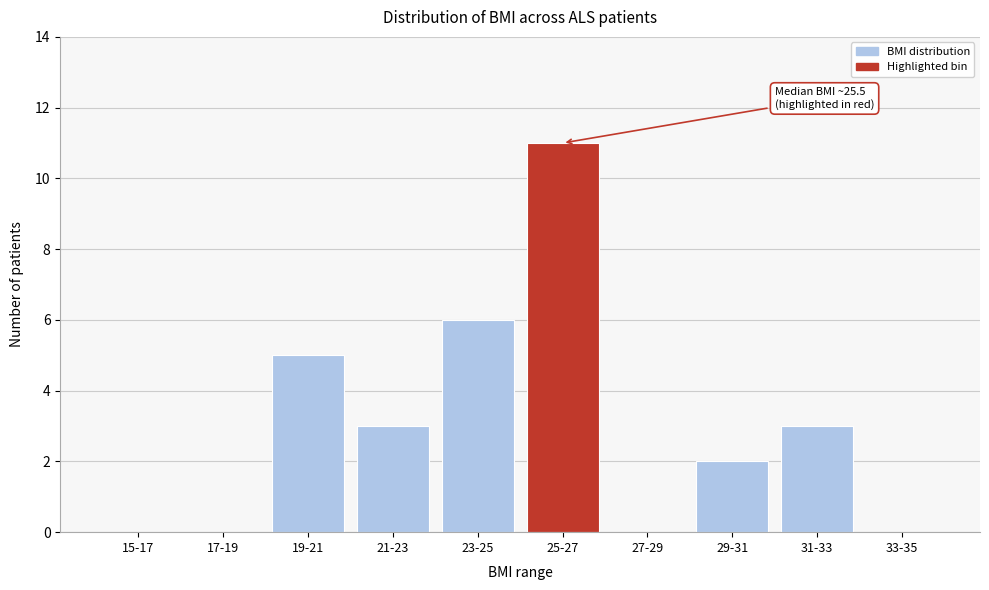

Reading left to right, what are all the values shown in this chart?

15-17=0	17-19=0	19-21=5	21-23=3	23-25=6	25-27=11	27-29=0	29-31=2	31-33=3	33-35=0